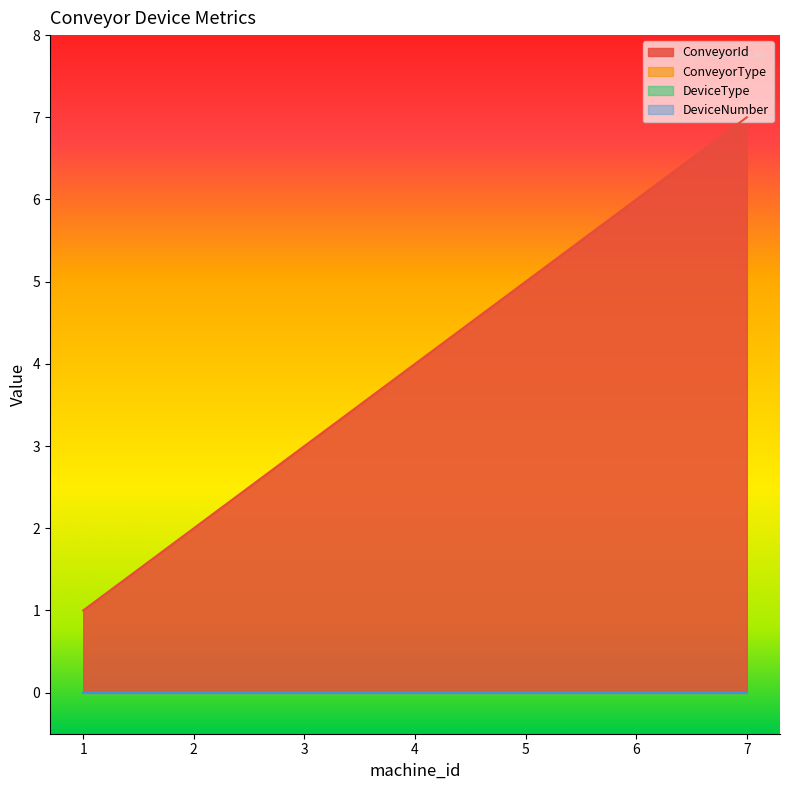

What is the lowest value of the ConveyorId series?

1